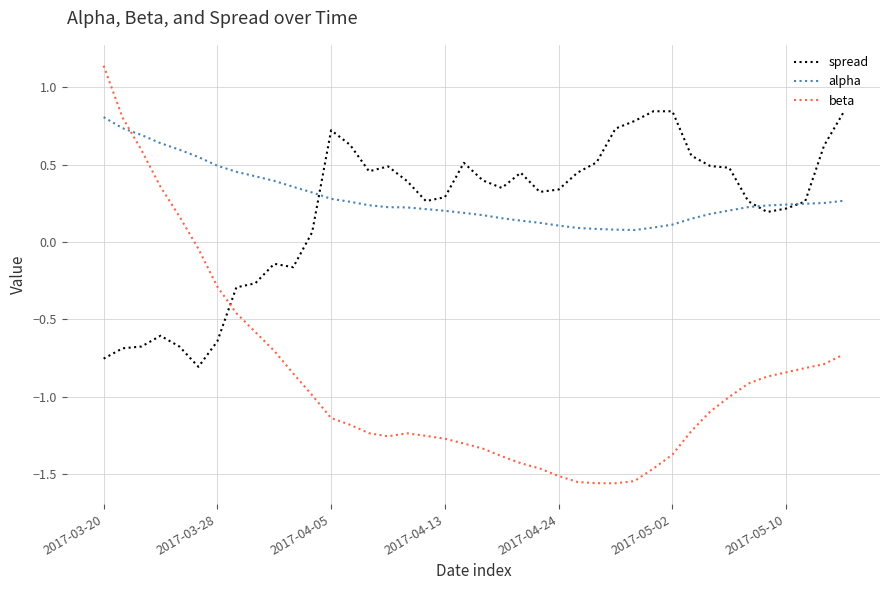

True or false: beta and spread cross at least once.

True